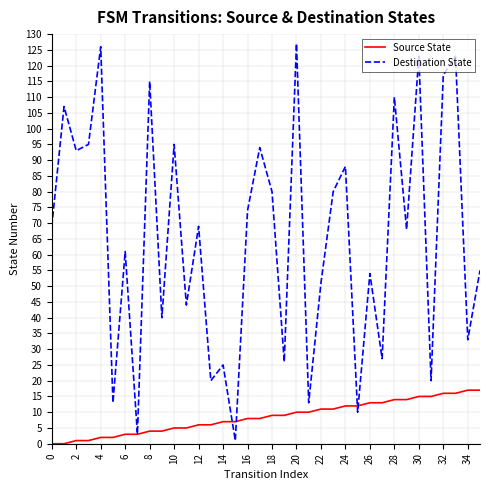

Rank the series by their average value, from highest to lowest.

Destination State, Source State